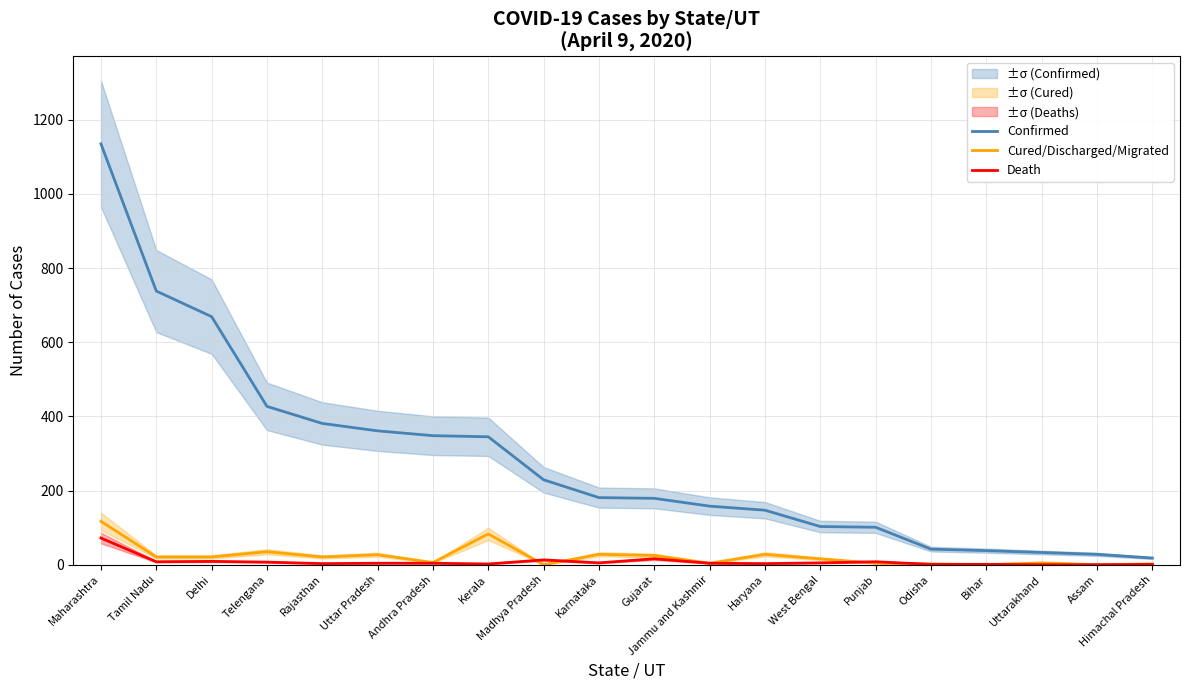

Reading left to right, transcribe all the data shown in this chart.

Confirmed: Maharashtra=1135	Tamil Nadu=738	Delhi=669	Telengana=427	Rajasthan=381	Uttar Pradesh=361	Andhra Pradesh=348	Kerala=345	Madhya Pradesh=229	Karnataka=181	Gujarat=179	Jammu and Kashmir=158	Haryana=147	West Bengal=103	Punjab=101	Odisha=42	Bihar=38	Uttarakhand=33	Assam=28	Himachal Pradesh=18
Cured/Discharged/Migrated: Maharashtra=117	Tamil Nadu=21	Delhi=21	Telengana=35	Rajasthan=21	Uttar Pradesh=27	Andhra Pradesh=6	Kerala=83	Madhya Pradesh=0	Karnataka=28	Gujarat=25	Jammu and Kashmir=4	Haryana=28	West Bengal=16	Punjab=4	Odisha=2	Bihar=0	Uttarakhand=5	Assam=0	Himachal Pradesh=2
Death: Maharashtra=72	Tamil Nadu=8	Delhi=9	Telengana=7	Rajasthan=3	Uttar Pradesh=4	Andhra Pradesh=4	Kerala=2	Madhya Pradesh=13	Karnataka=5	Gujarat=16	Jammu and Kashmir=4	Haryana=3	West Bengal=5	Punjab=8	Odisha=1	Bihar=1	Uttarakhand=0	Assam=0	Himachal Pradesh=1